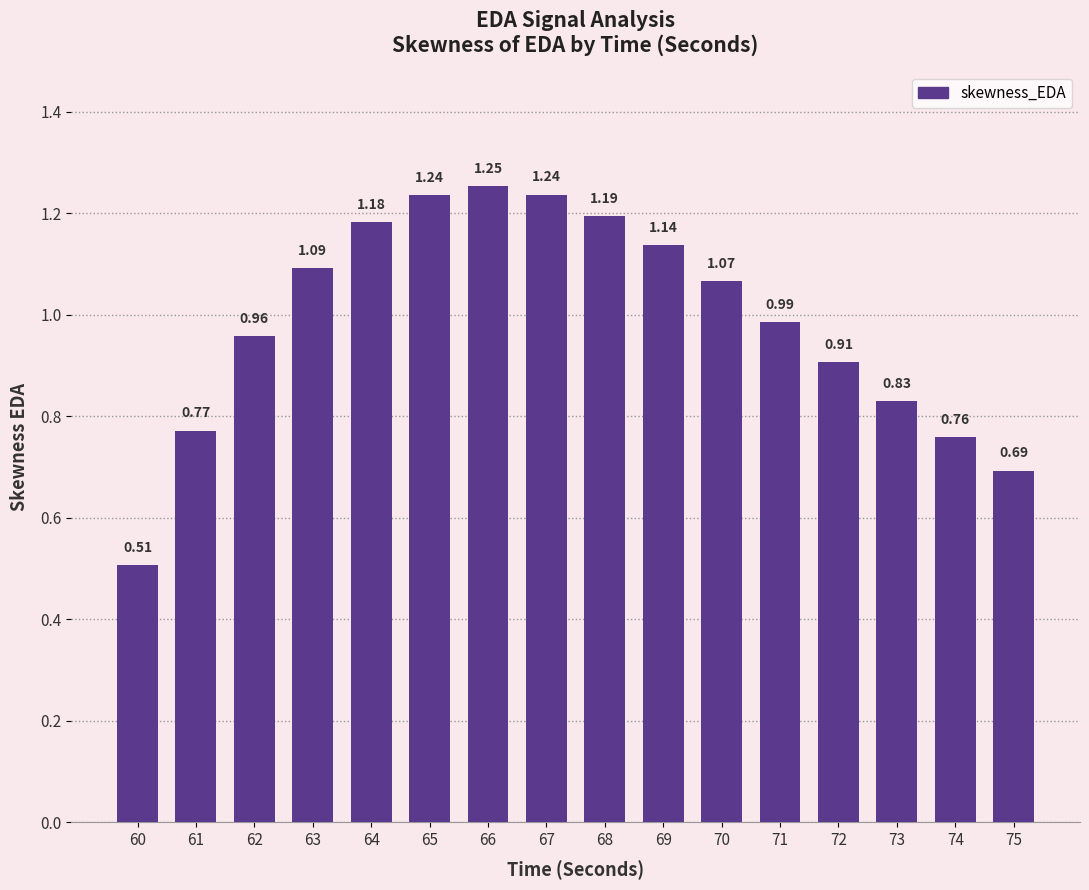

Between 63 and 66, which is larger?

66